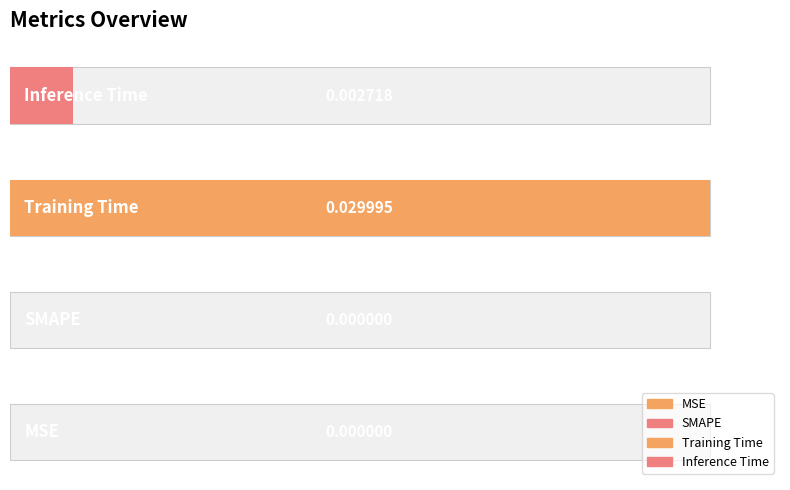

Rank the categories by value from lowest to highest.

MSE, SMAPE, Inference Time, Training Time